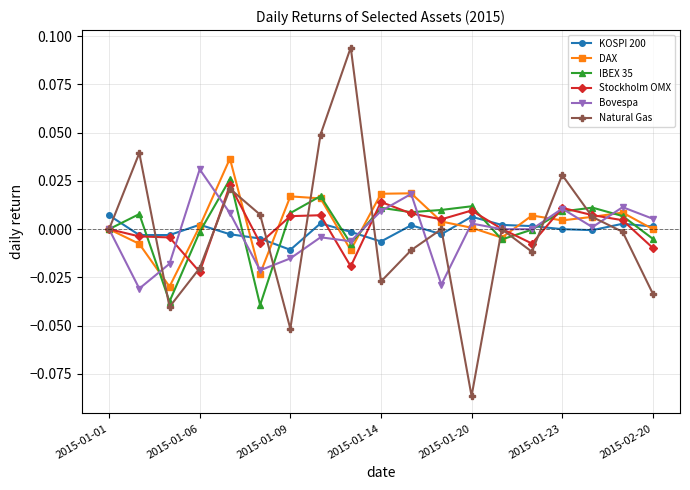

True or false: Natural Gas has more than 0 points higher than both neighbors.

True